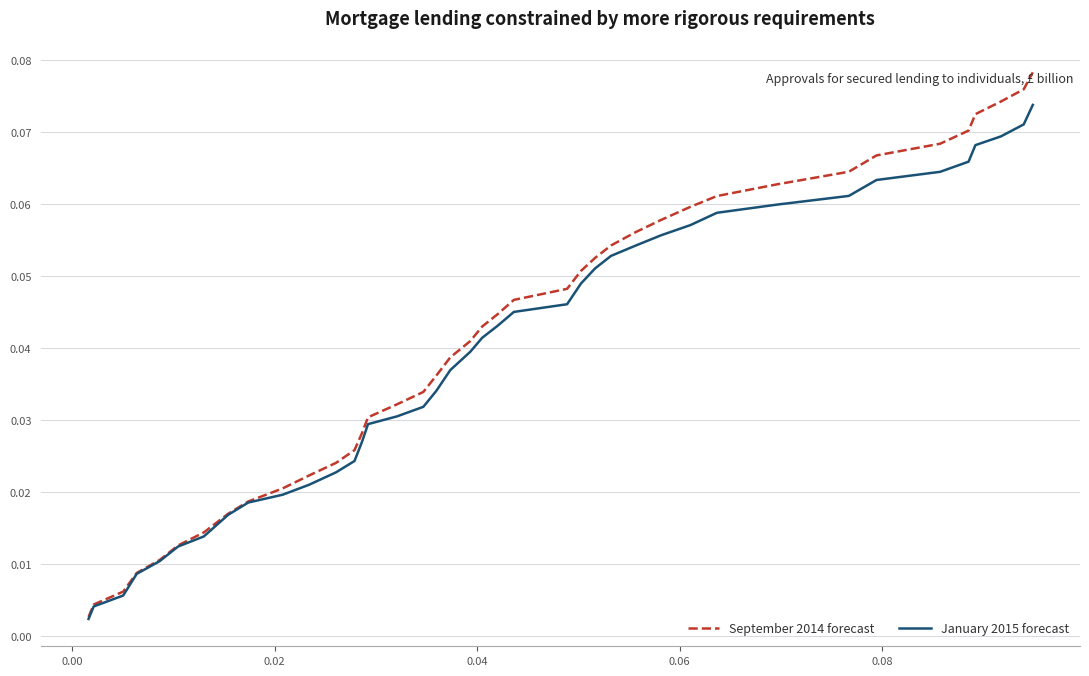

How many categories are shown in the chart?

40